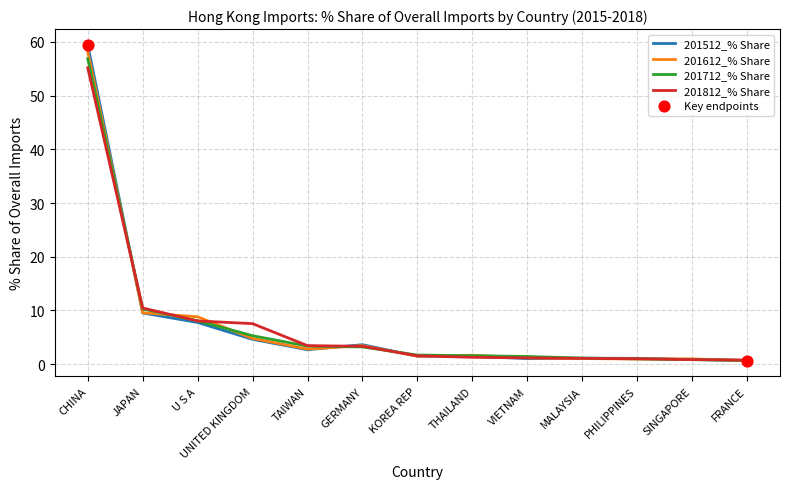

At how many categories does at least one series exceed 38?

1